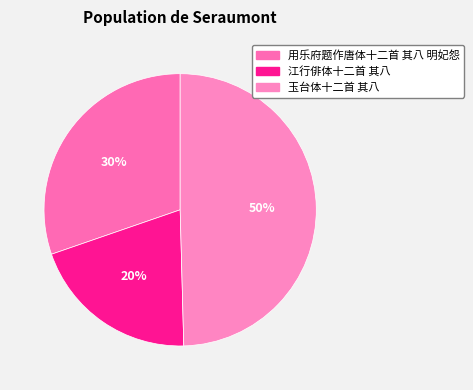

Does 玉台体十二首 其八 represent more than half of the total?

No